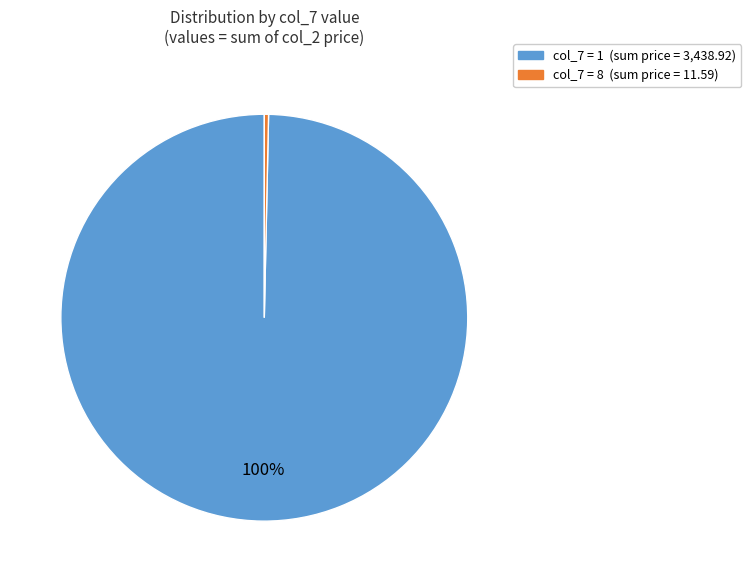

To the nearest percent, what is the average slice percentage?

50%